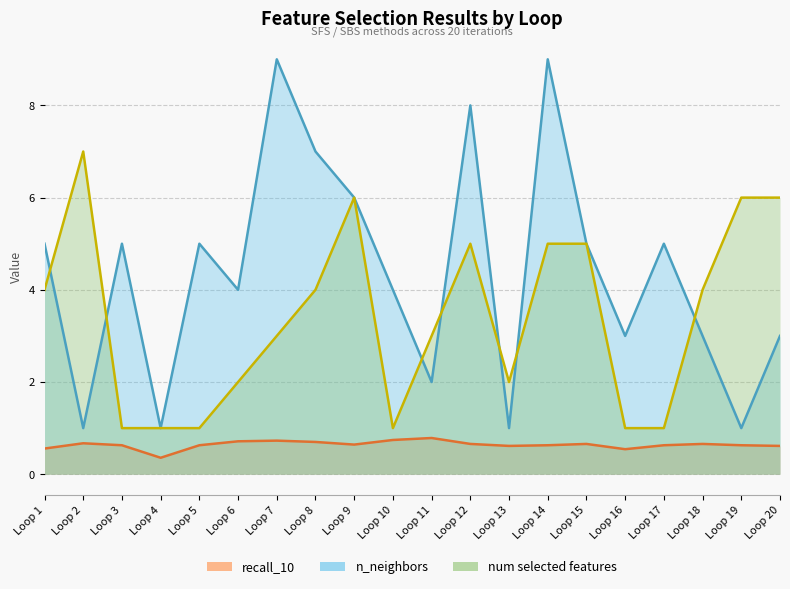

True or false: n_neighbors and num selected features intersect in this chart.

True